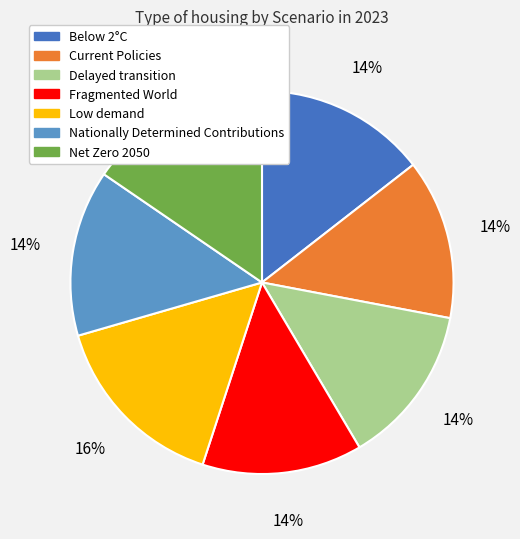

Between Net Zero 2050 and Below 2°C, which is larger?

Net Zero 2050